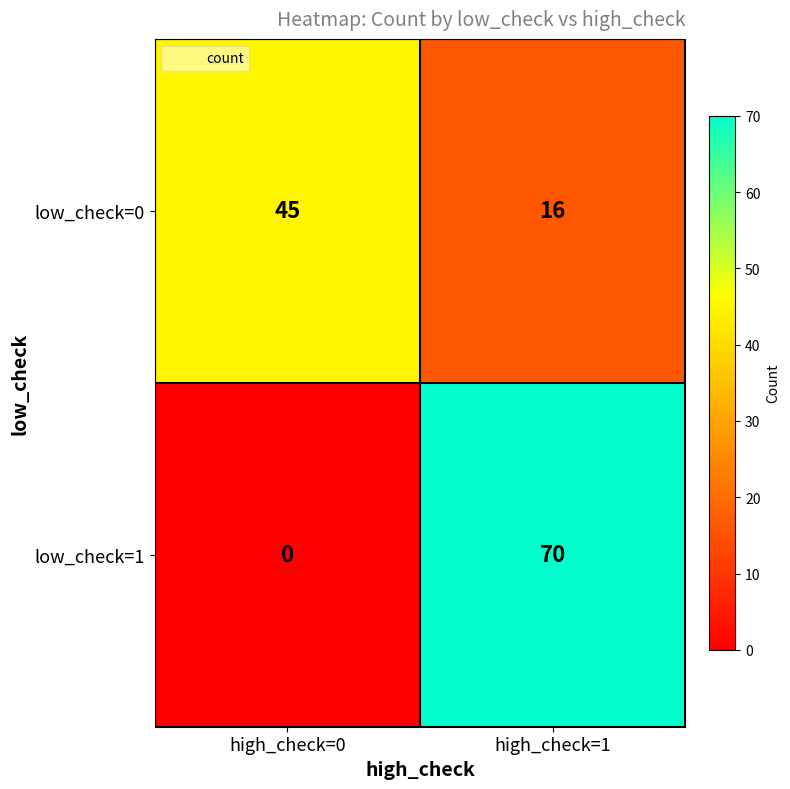

What is the difference between the maximum and minimum values in the low_check=1 series?

70